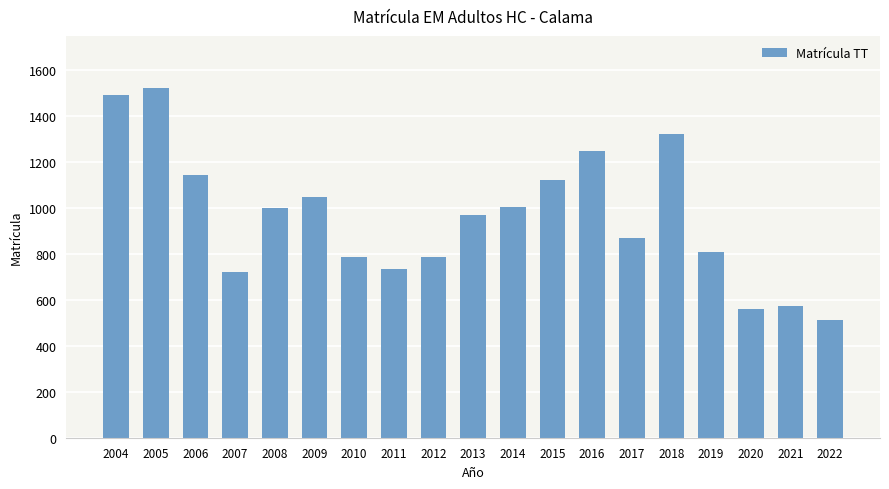

At which category does the chart reach its minimum across all series?

2022